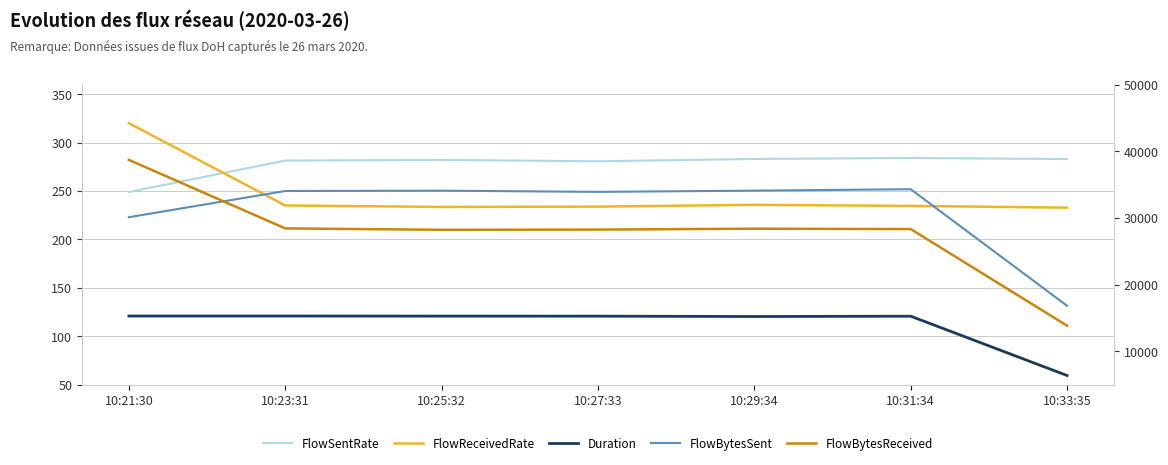

Reading left to right, list all the values displayed in this chart.

FlowSentRate: 10:21:30=249.1	10:23:31=281.6	10:25:32=282.2	10:27:33=280.8	10:29:34=283.2	10:31:34=284.2	10:33:35=283.1
FlowReceivedRate: 10:21:30=320.2	10:23:31=235.2	10:25:32=233.6	10:27:33=234.0	10:29:34=235.8	10:31:34=234.7	10:33:35=232.9
Duration: 10:21:30=120.9	10:23:31=120.9	10:25:32=120.8	10:27:33=120.8	10:29:34=120.4	10:31:34=120.7	10:33:35=59.4
FlowBytesSent: 10:21:30=30117.0	10:23:31=34046.0	10:25:32=34096.0	10:27:33=33918.0	10:29:34=34100.0	10:31:34=34313.0	10:33:35=16829.0
FlowBytesReceived: 10:21:30=38711.0	10:23:31=28438.0	10:25:32=28227.0	10:27:33=28258.0	10:29:34=28395.0	10:31:34=28335.0	10:33:35=13845.0